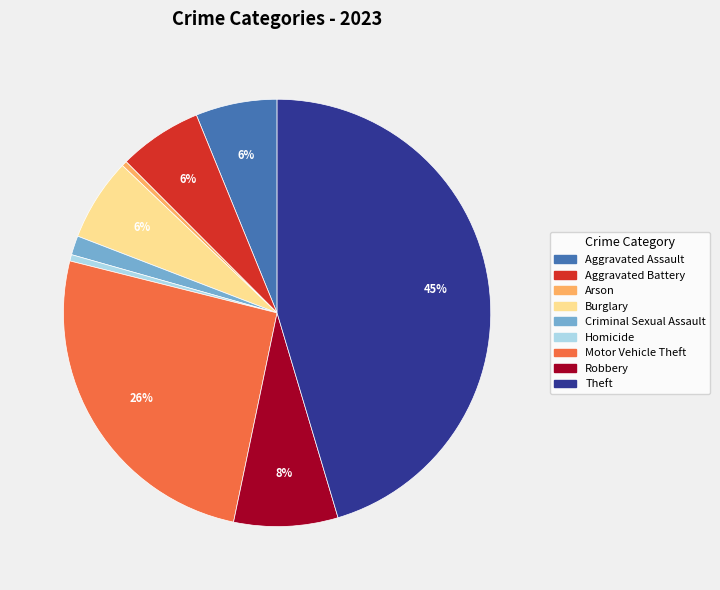

Which category has the biggest portion of the pie?

Theft